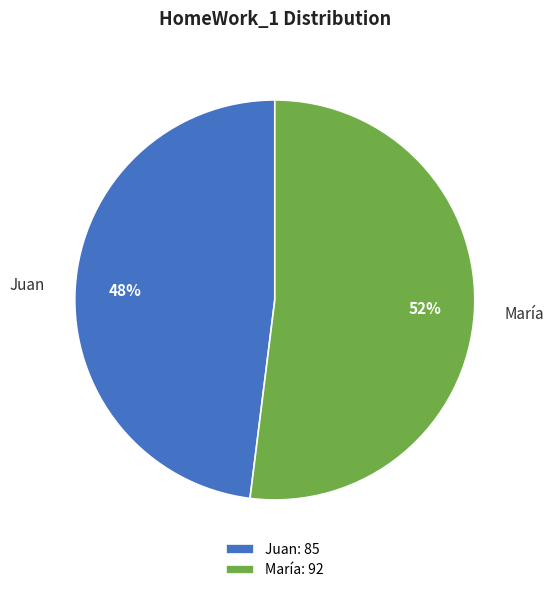

To the nearest percent, what is the combined percentage of María and Juan?

100%